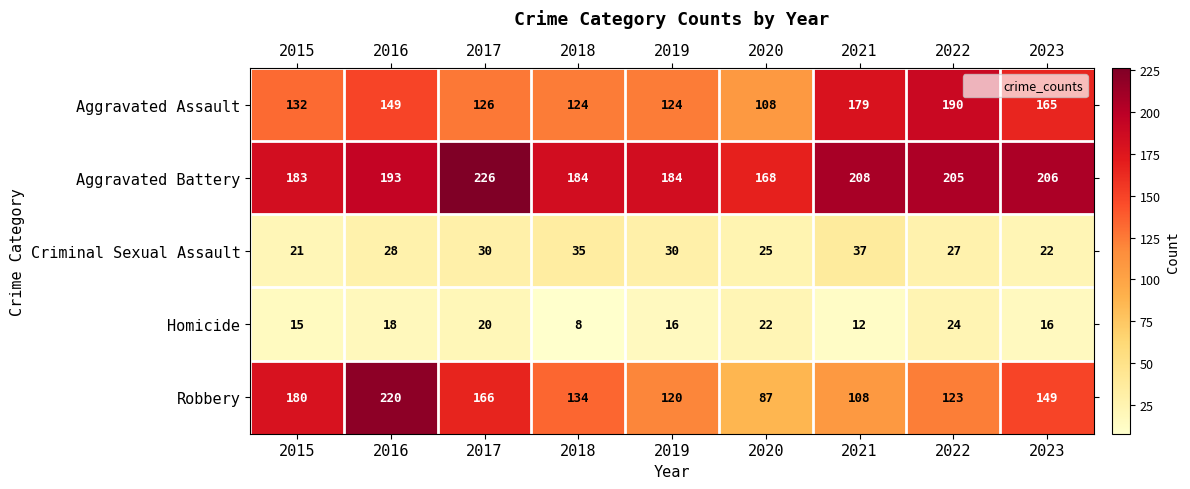

What is the maximum value shown in the chart?

226